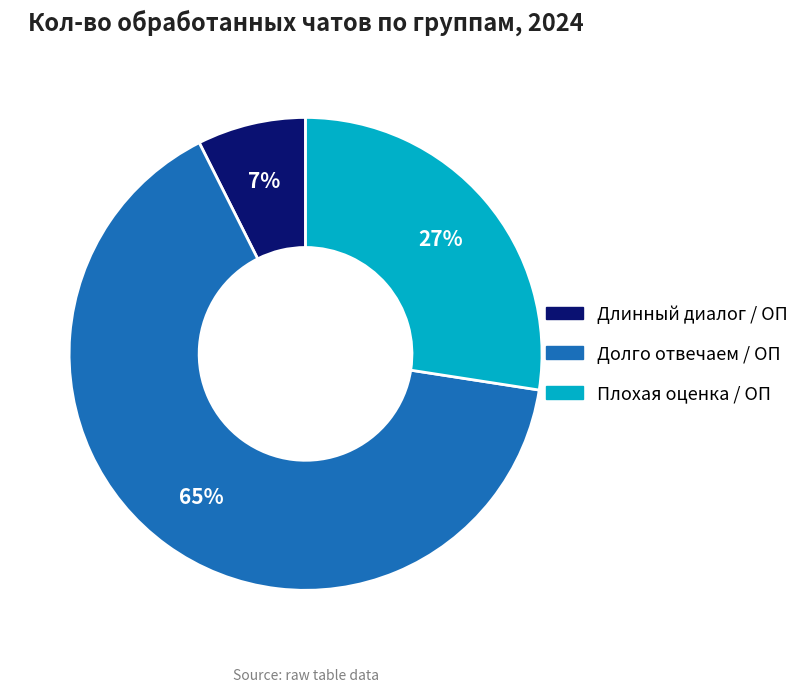

Approximately how many times larger is the value at Длинный диалог / ОП compared to Долго отвечаем / ОП?

0.1